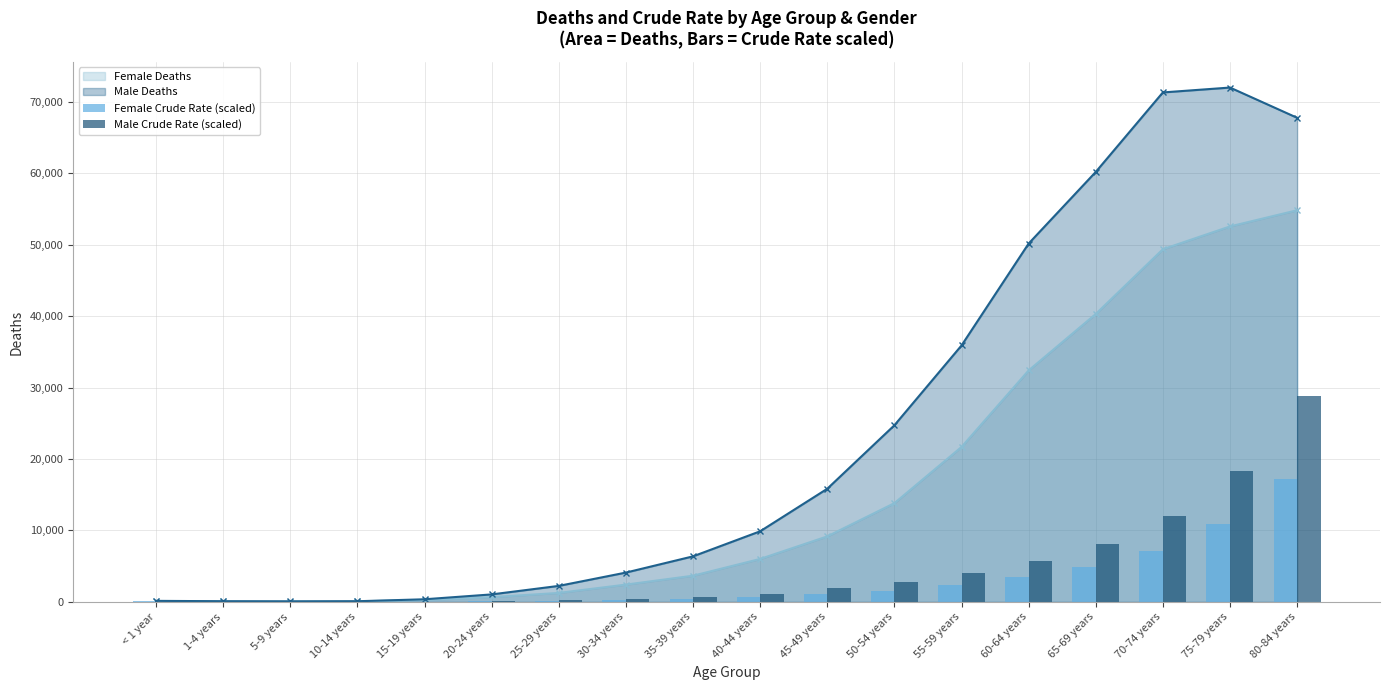

The value of Male Deaths at 60-64 years is 50140. True or false?

True